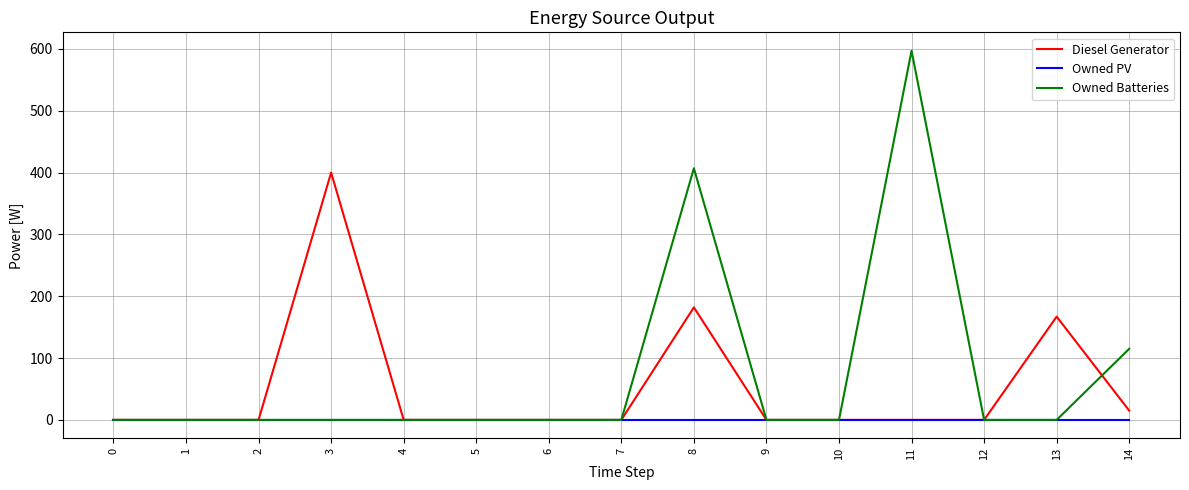

Where is Diesel Generator nearest to the value 200?

8